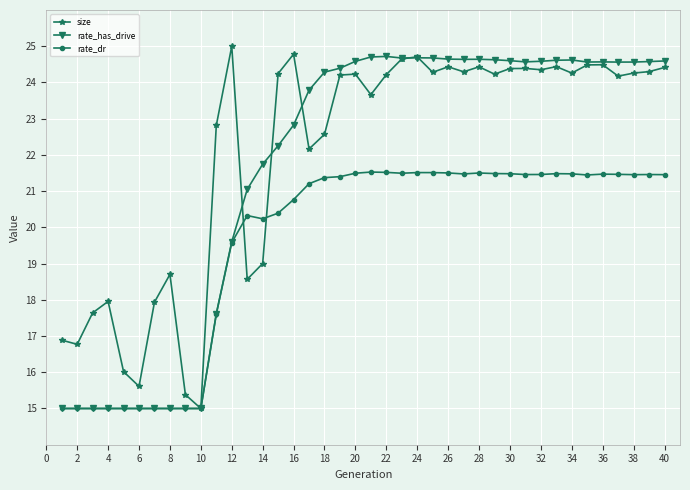

What is the greatest value displayed?

25.0